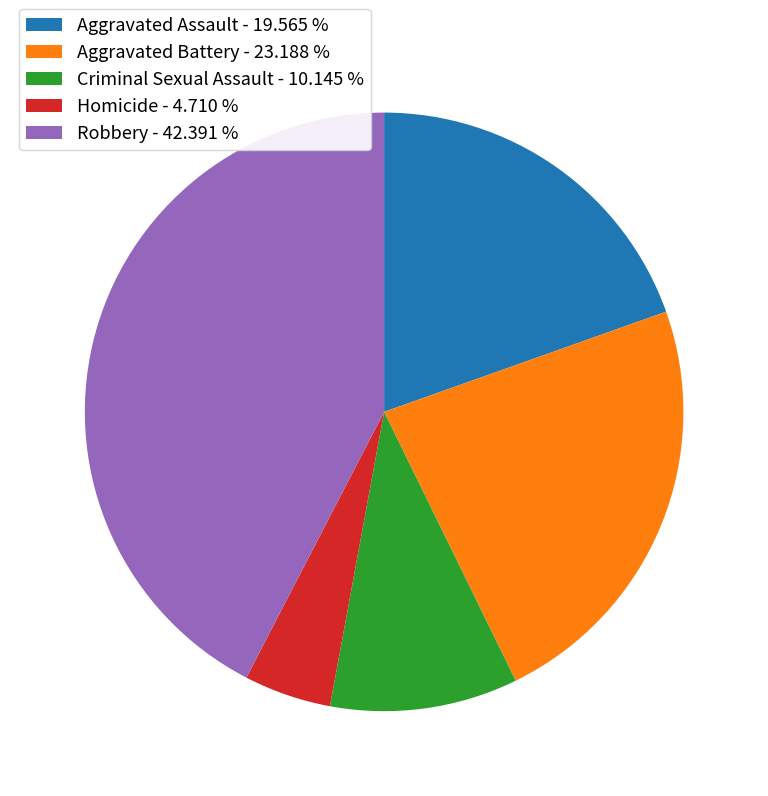

Between Aggravated Battery - 23.188 % and Aggravated Assault - 19.565 %, which is larger?

Aggravated Battery - 23.188 %